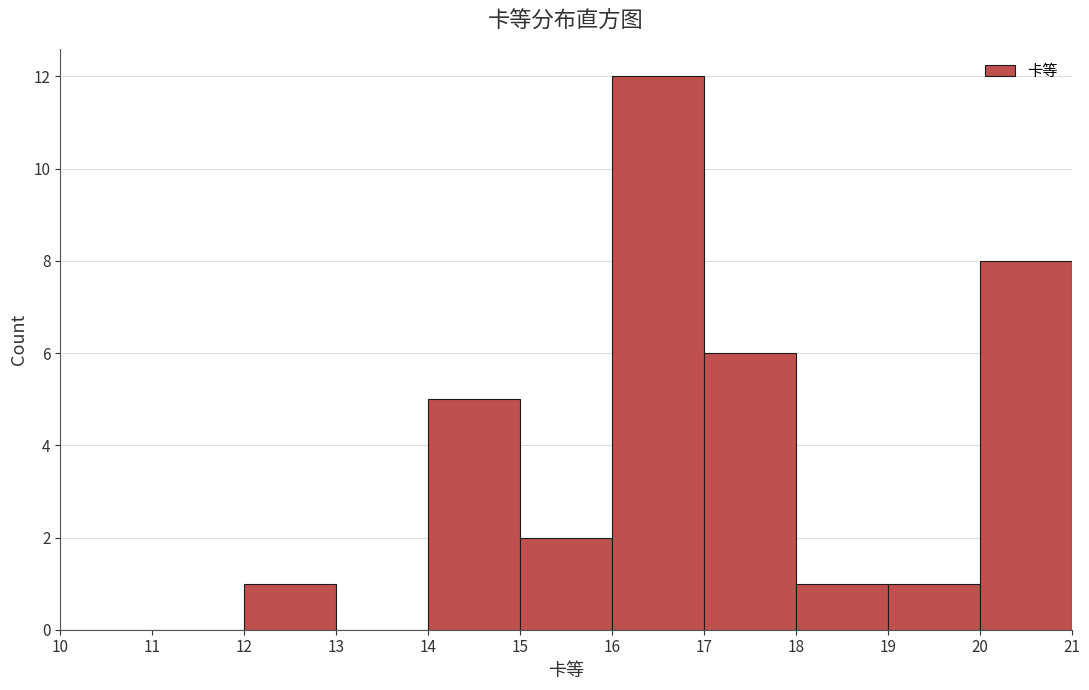

Which range on the x-axis has the tallest bar?

16 to 17